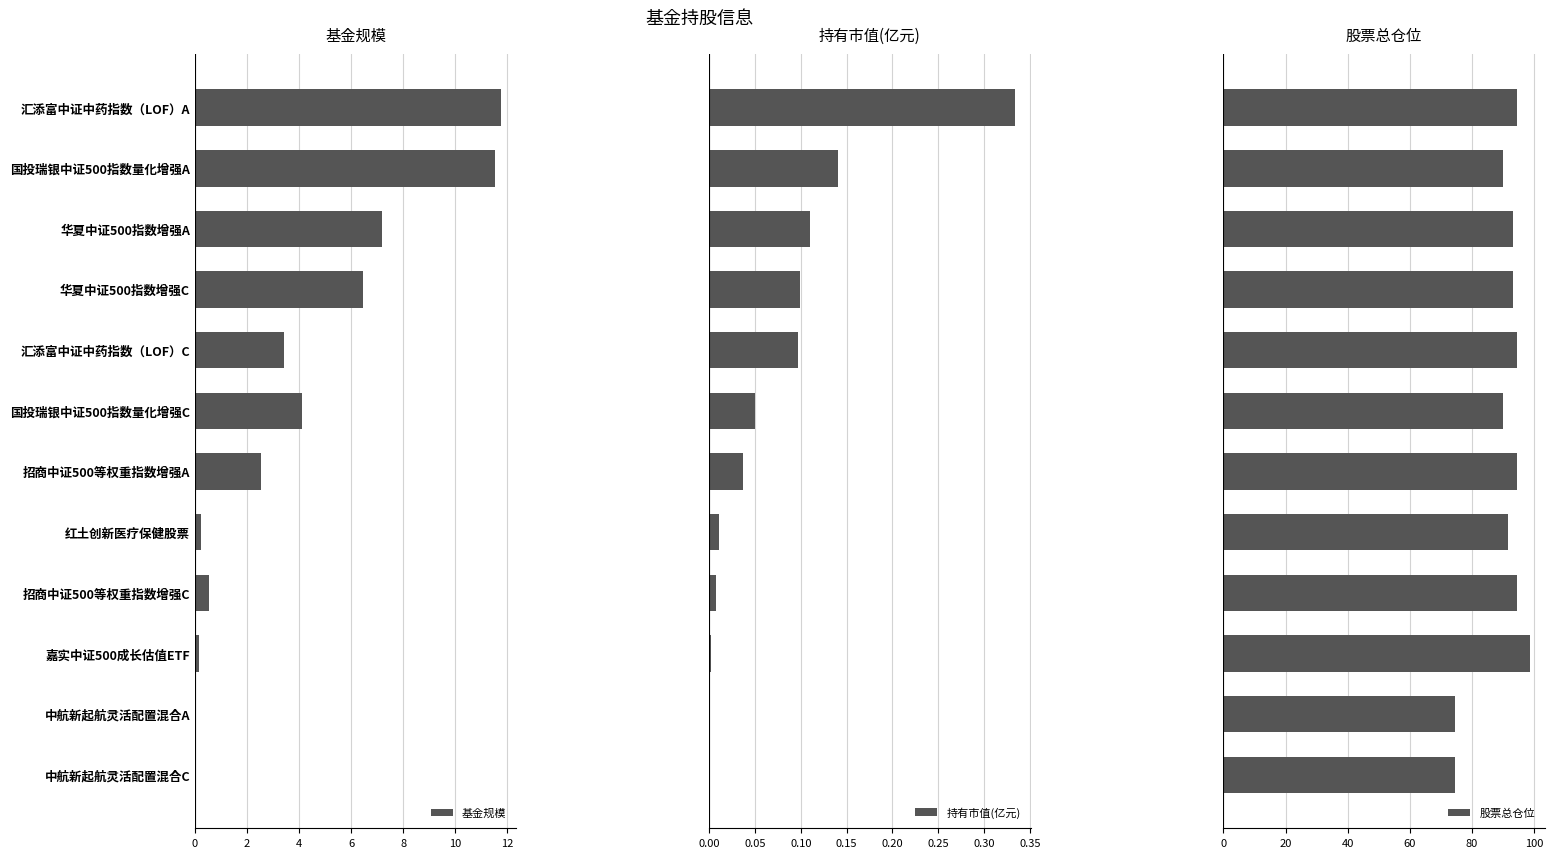

What is the minimum value for 股票总仓位?

74.7